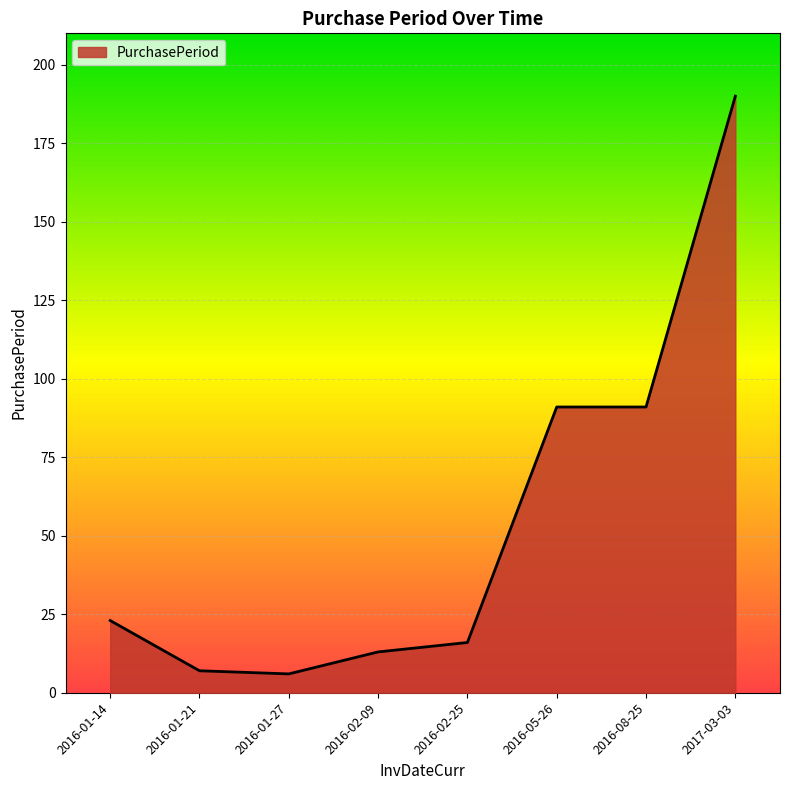

At which category does the chart reach its peak across all series?

2017-03-03